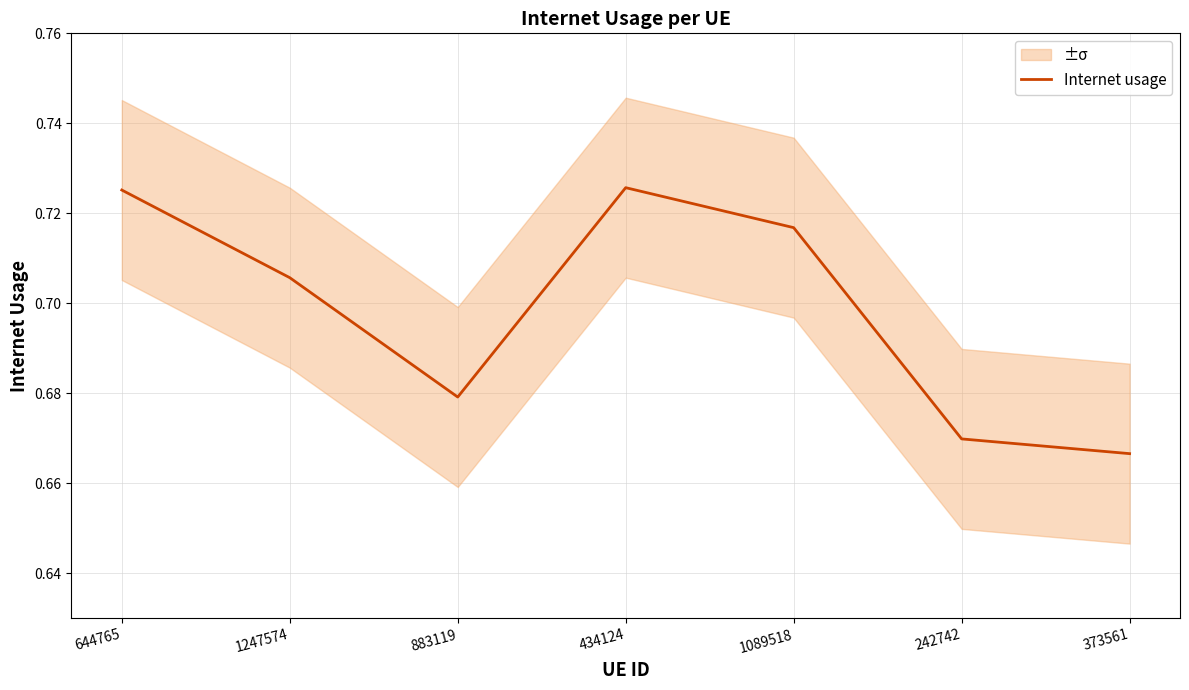

What is the value of the 6th point from the left?

0.7